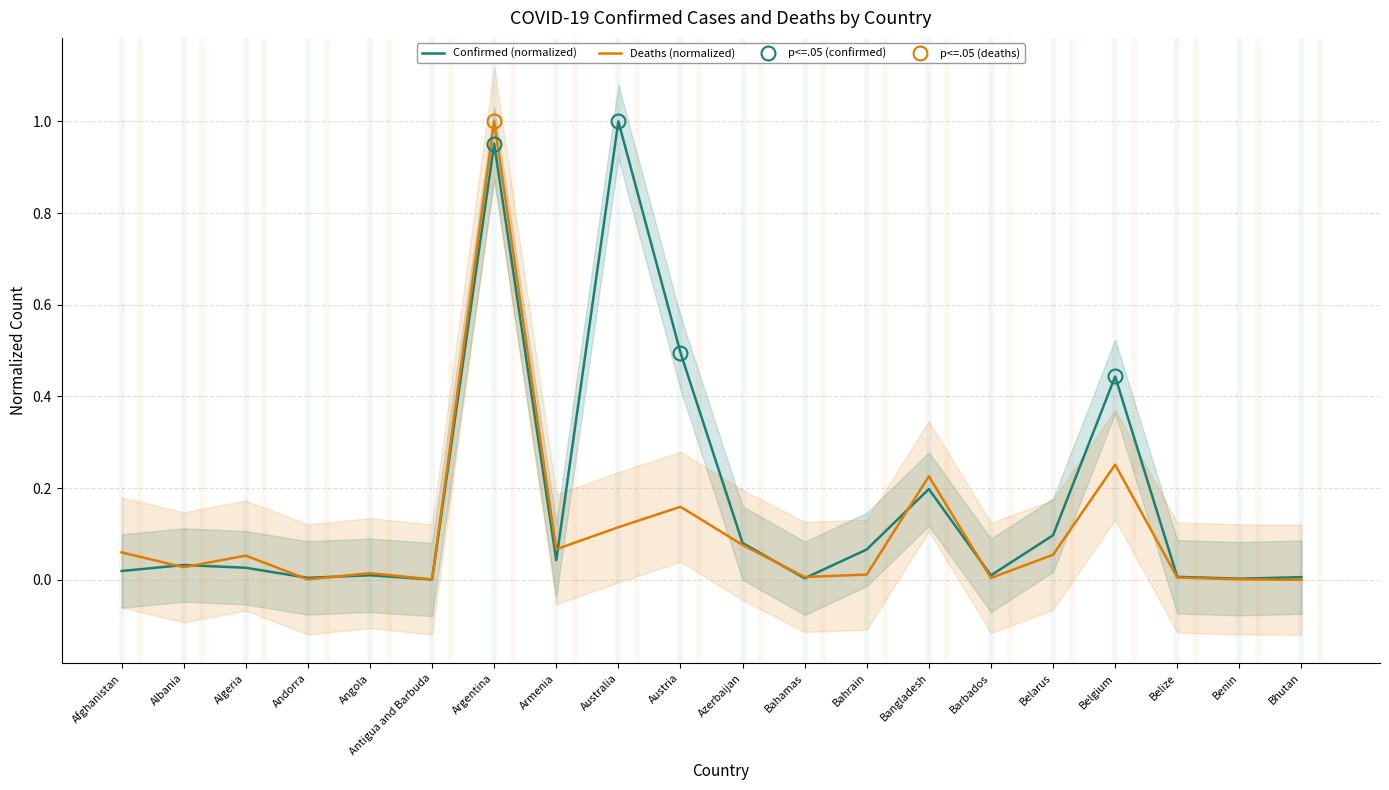

Between Albania and Austria, which series saw the biggest shift?

Confirmed